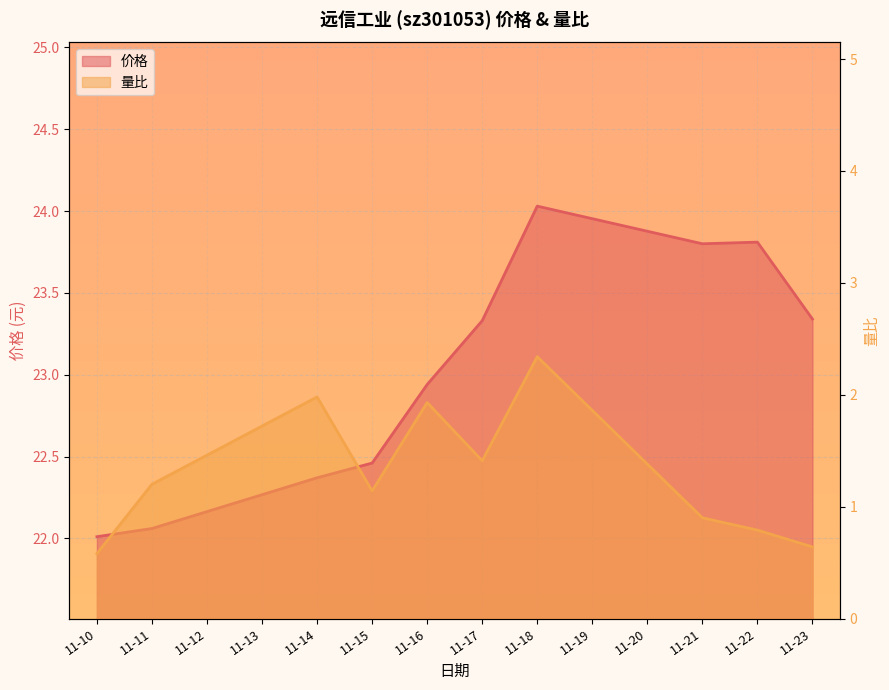

Is the value of 量比 at 2022-11-21 greater than the value of 价格 at 2022-11-18?

No